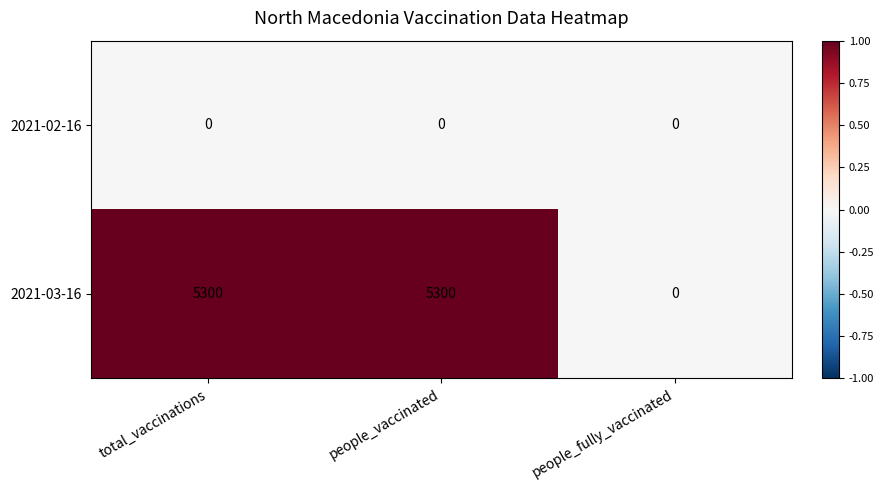

How many data points in 2021-03-16 are less than 5300?

1